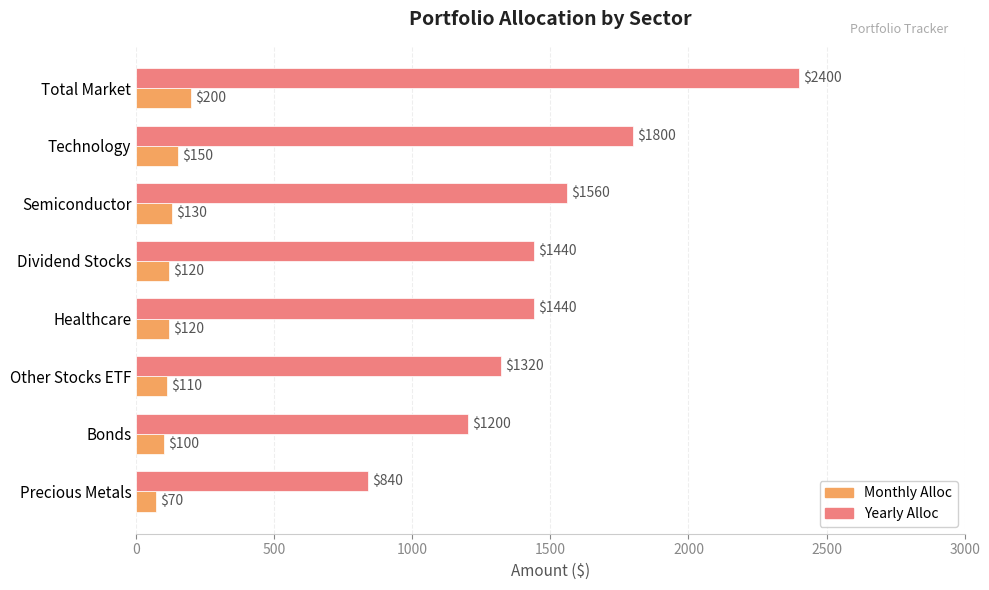

Which category has the highest value across all series?

Total Market